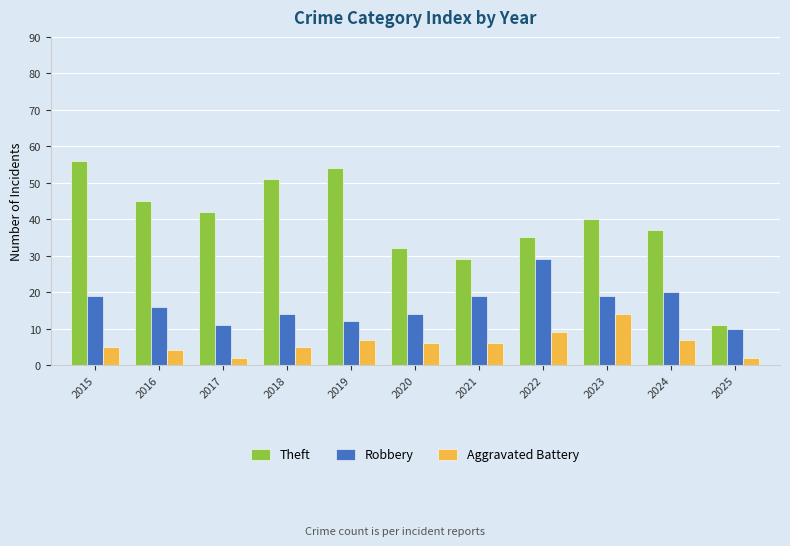

Which label corresponds to the largest value in the chart?

2015